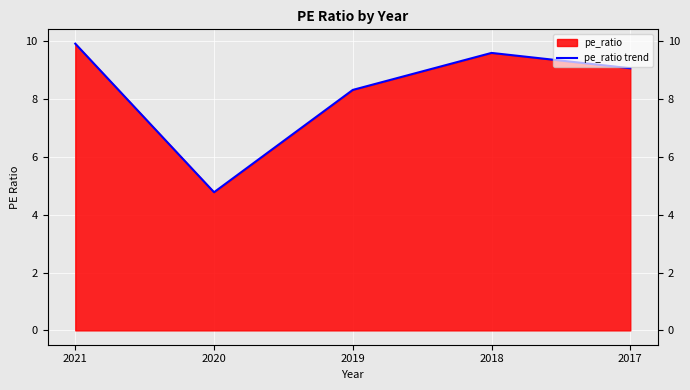

True or false: there are more than 1 points higher than both neighbors.

False